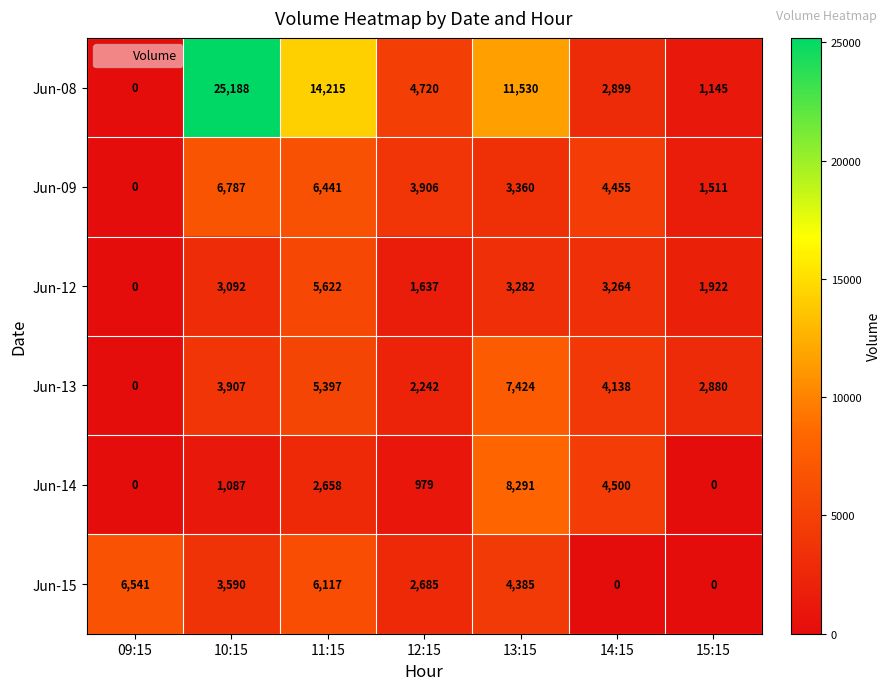

Which series has the largest range (max minus min)?

Jun-08